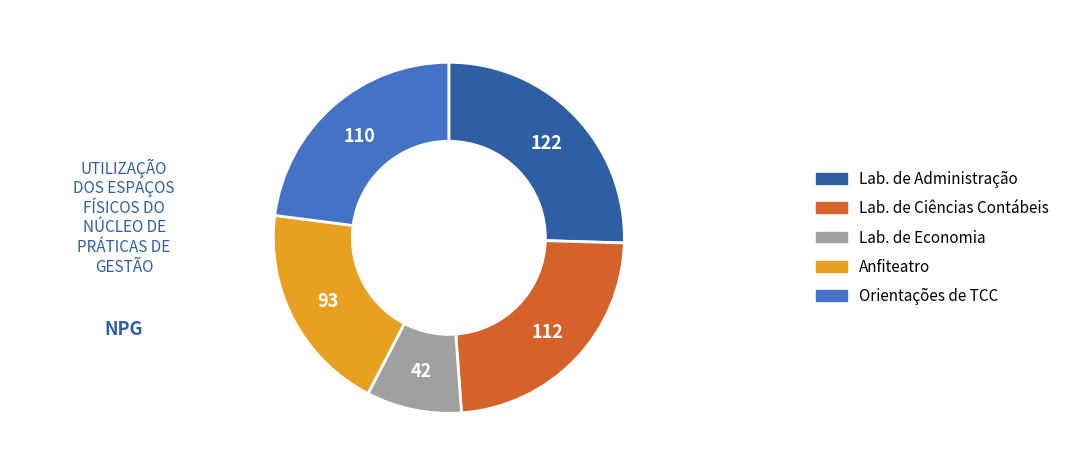

Is there any slice that represents more than half of the pie?

No